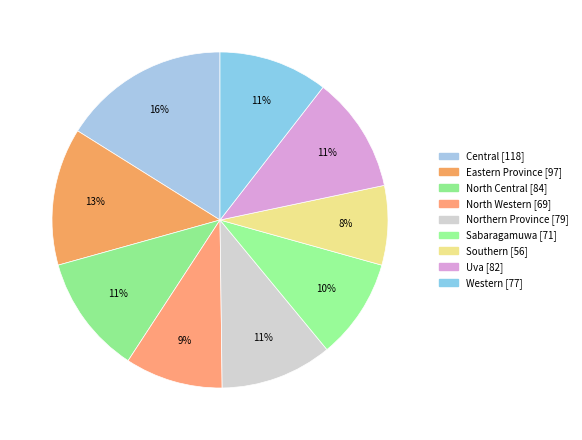

To the nearest percent, what is the combined percentage of North Western and Northern Province?

20%